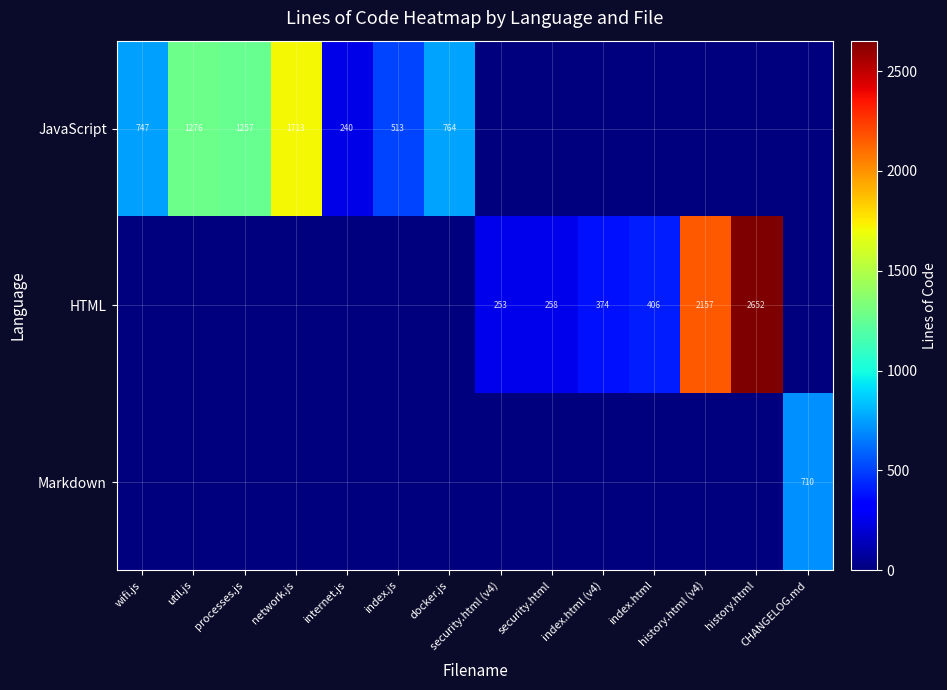

What is the average value of the HTML series?

436